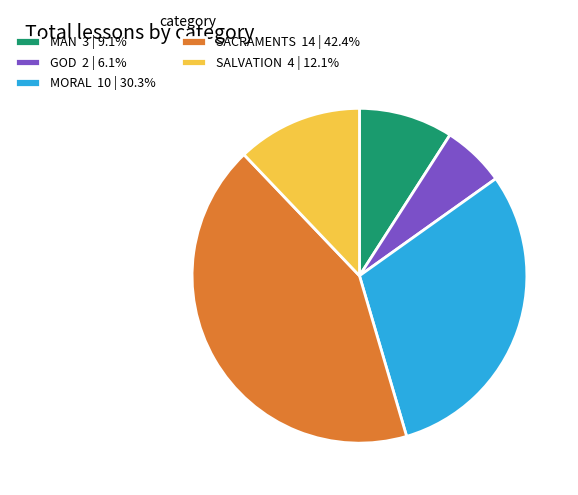

Count the number of slices in the pie.

5